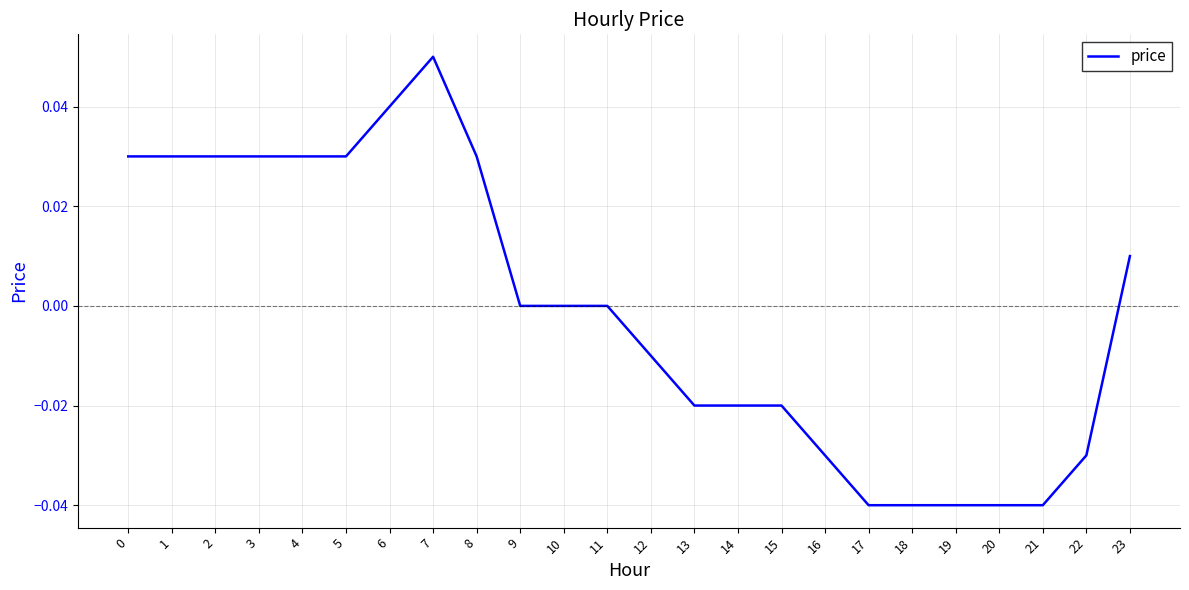

Which has a higher value, 17 or 6?

6